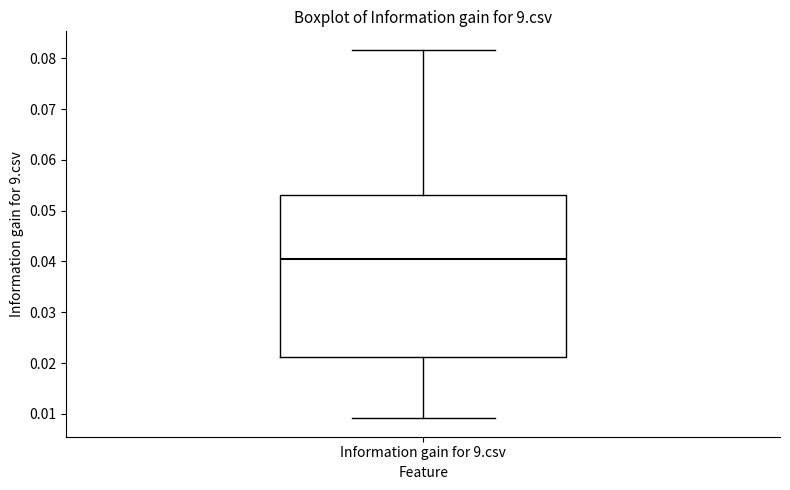

Read this box plot against the y-axis: the position of the median line, the range covered by the box, and the ends of both whiskers. The values are not printed on the chart, so give them approximately, as read against the axis.

median 0.041, box 0.021 to 0.053, whiskers 0.009 to 0.082